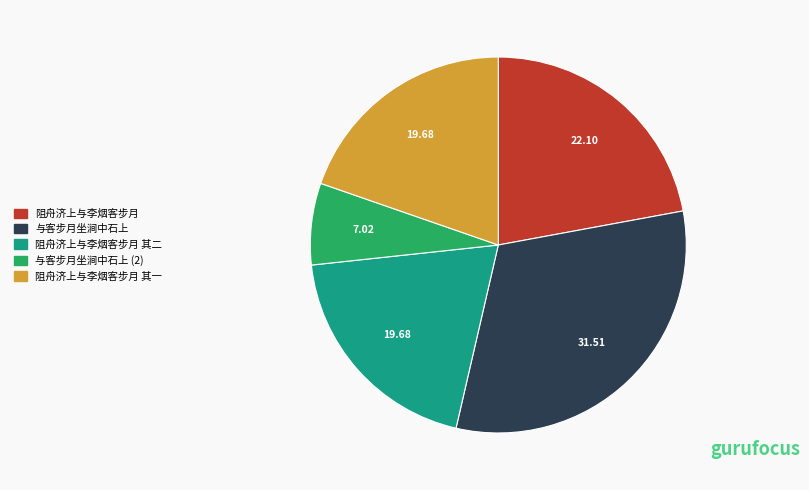

What is the ratio of the value at 与客步月坐涧中石上 to the value at 与客步月坐涧中石上 (2)?

4.5